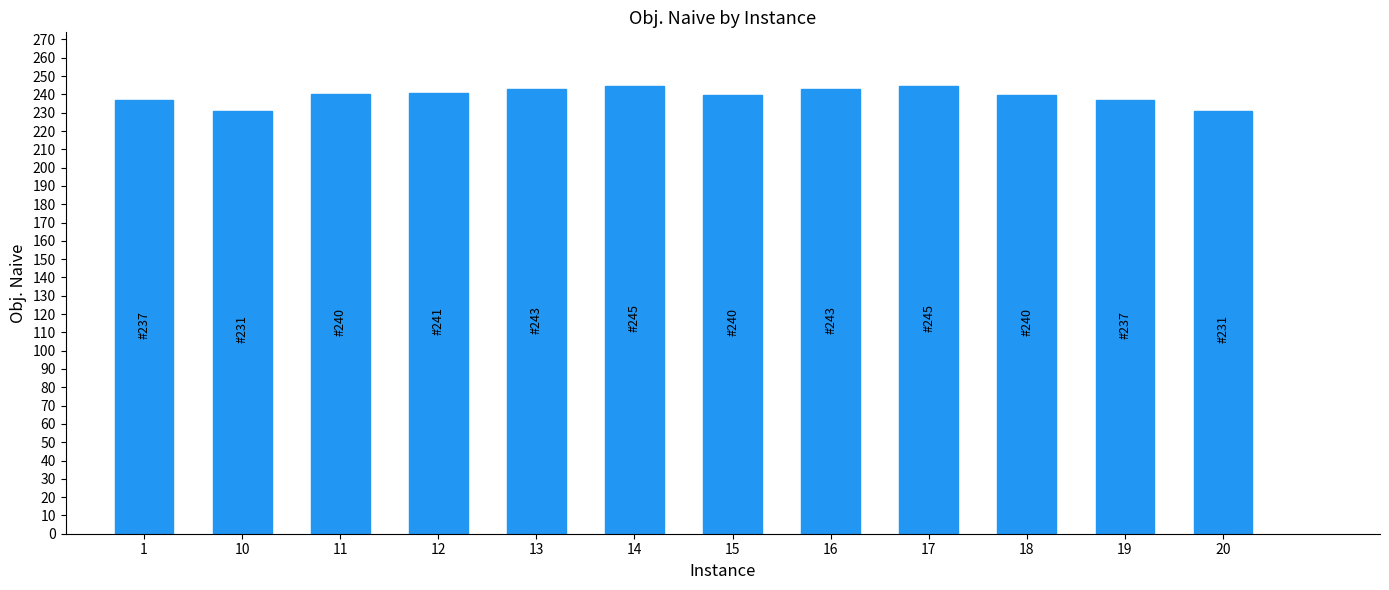

What is the change in value from 16 to 19?

-6.0